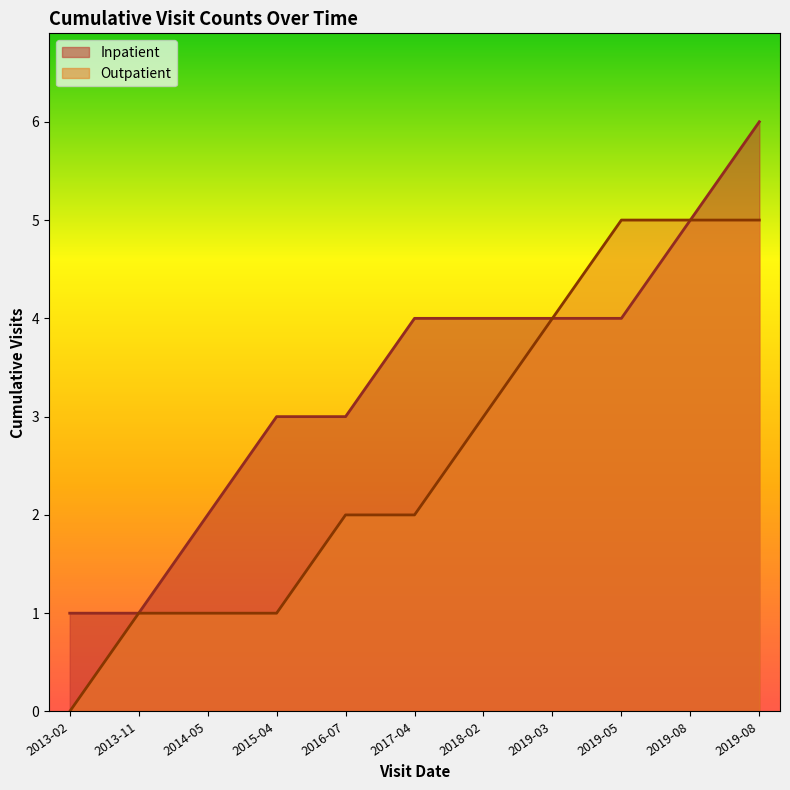

List the labels in order of Outpatient value, largest first.

2019-08, 2019-08, 2018-02, 2019-03, 2019-05, 2016-07, 2017-04, 2013-11, 2014-05, 2015-04, 2013-02